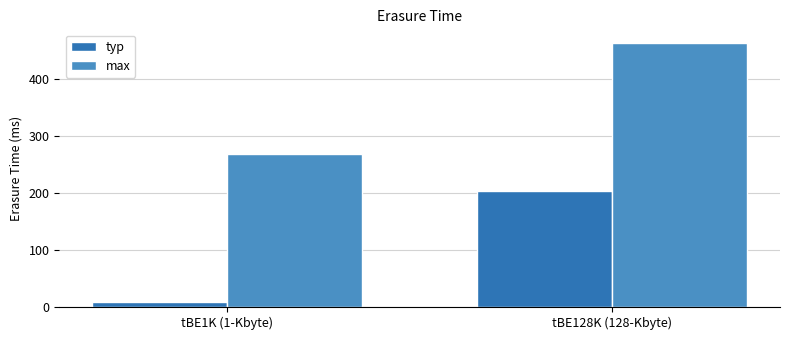

How many distinct data groups are displayed?

2